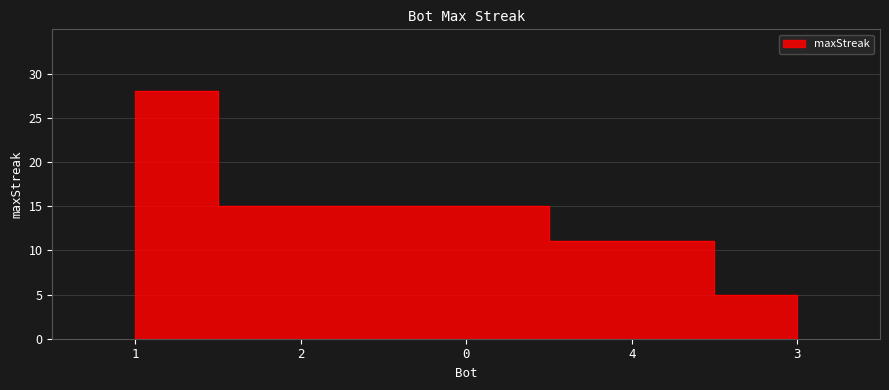

Reading left to right, transcribe all the data shown in this chart.

28	15	15	11	5